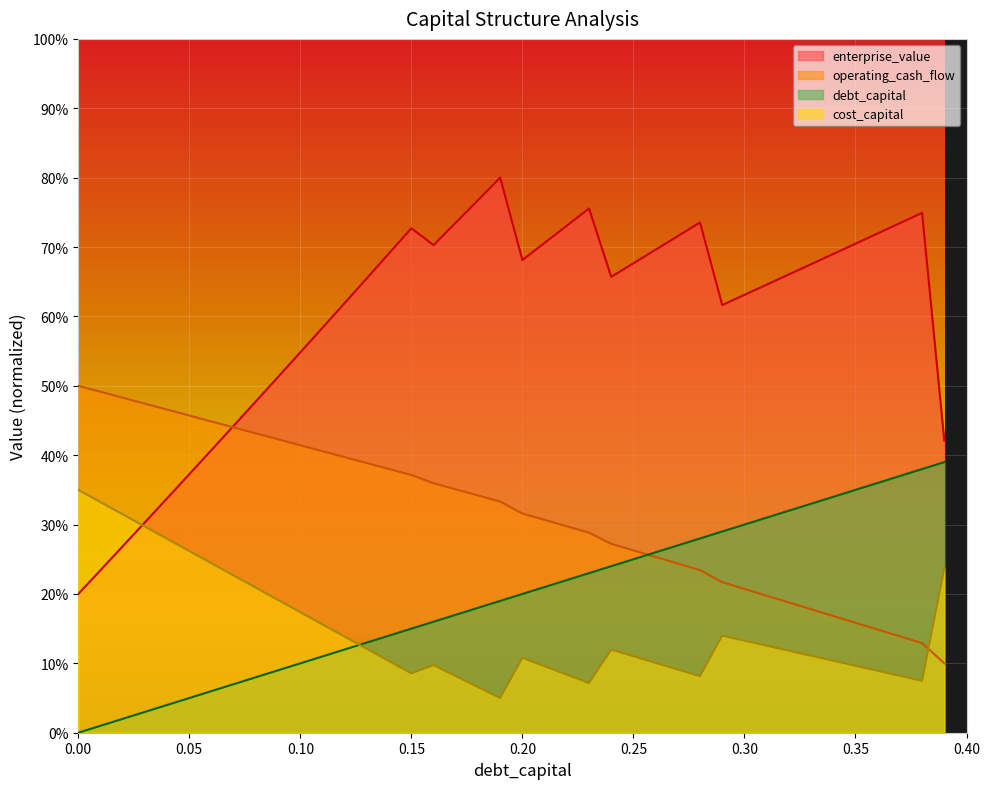

True or false: cost_capital has more than 1 points higher than both neighbors.

True